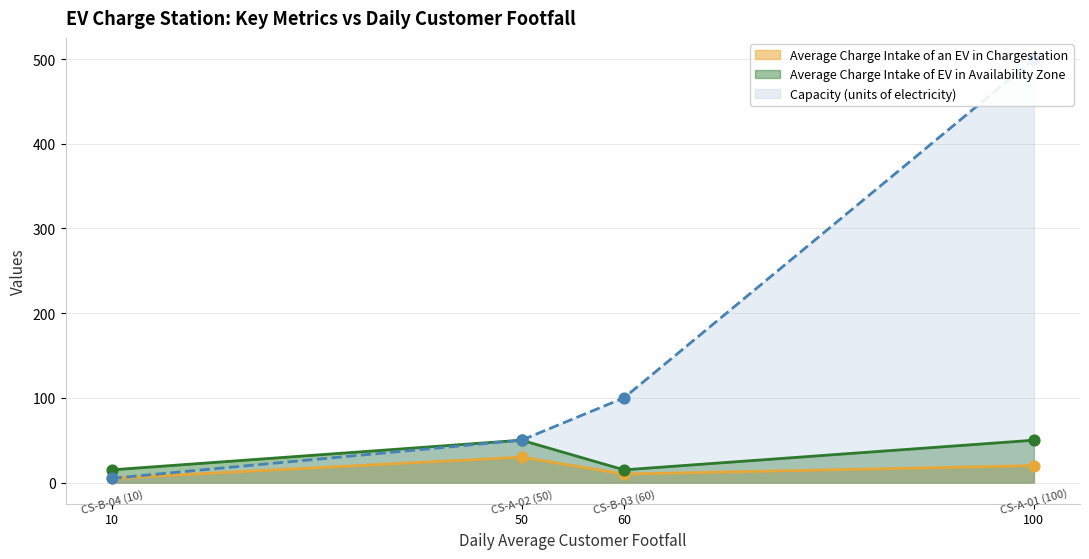

Which series reaches the minimum Y coordinate?

Average Charge Intake of an EV in Chargestation